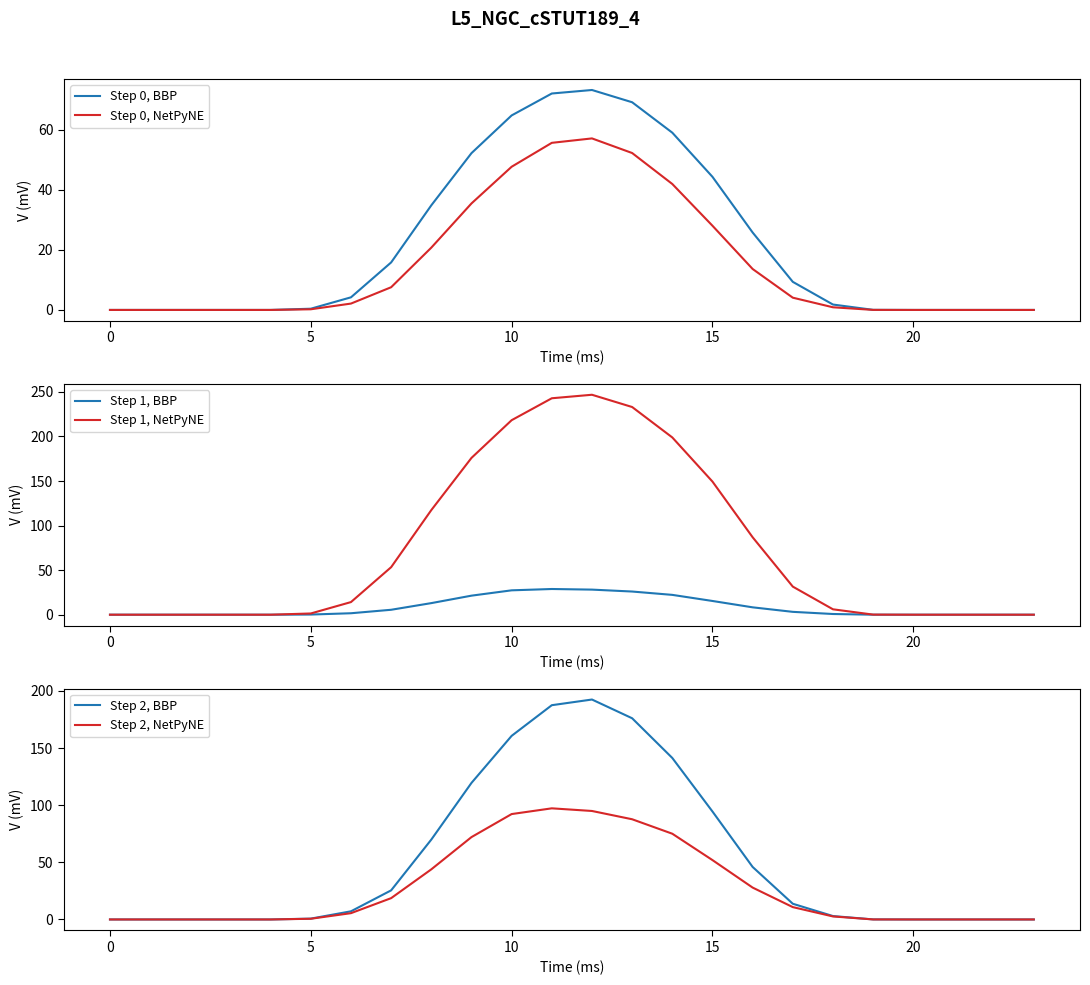

Which category has the highest value across all series?

12